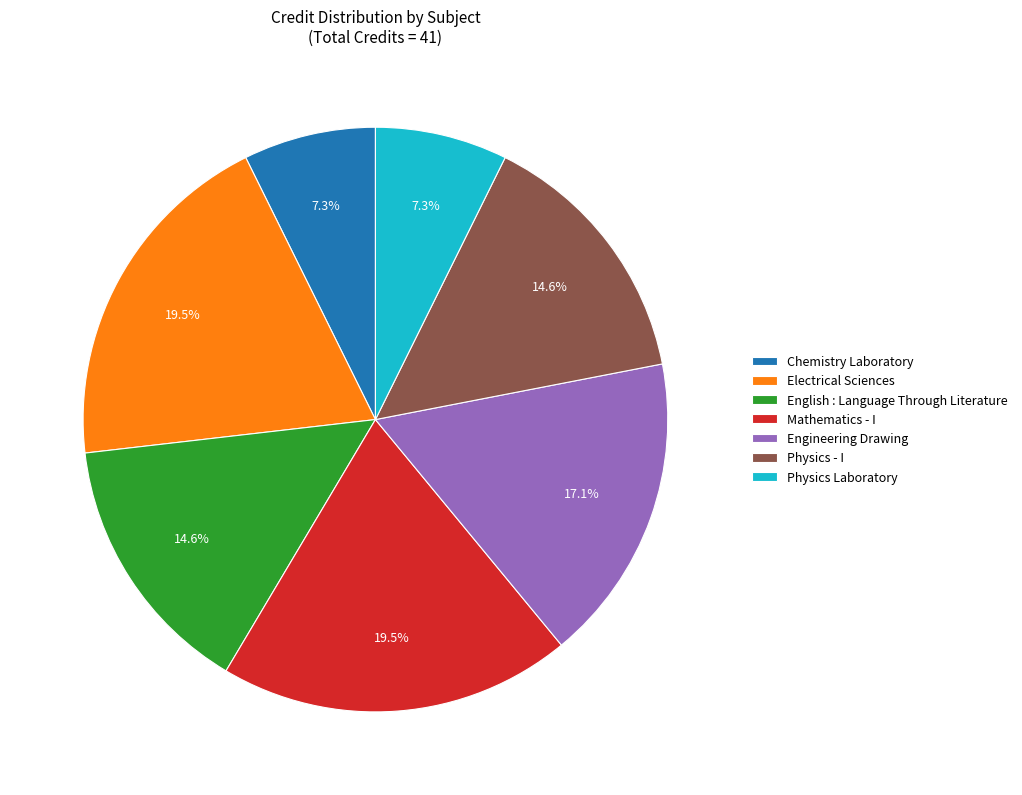

The Physics - I slice represents 15% of the pie. True or false?

True